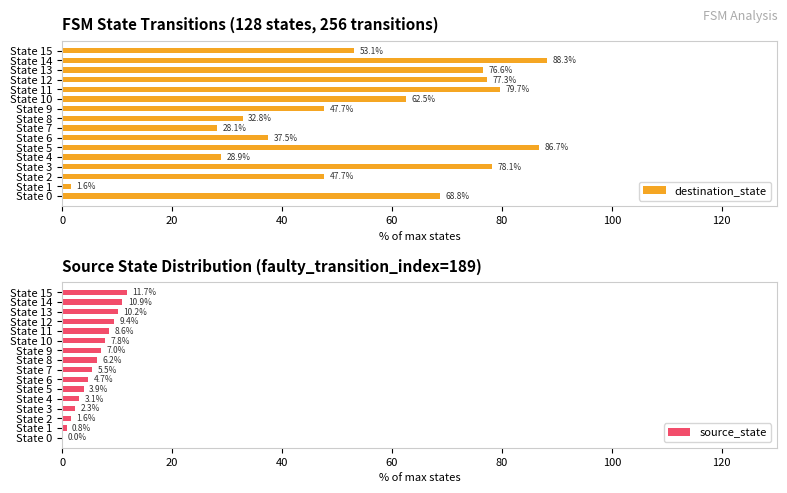

Which category has the highest value across all series?

14